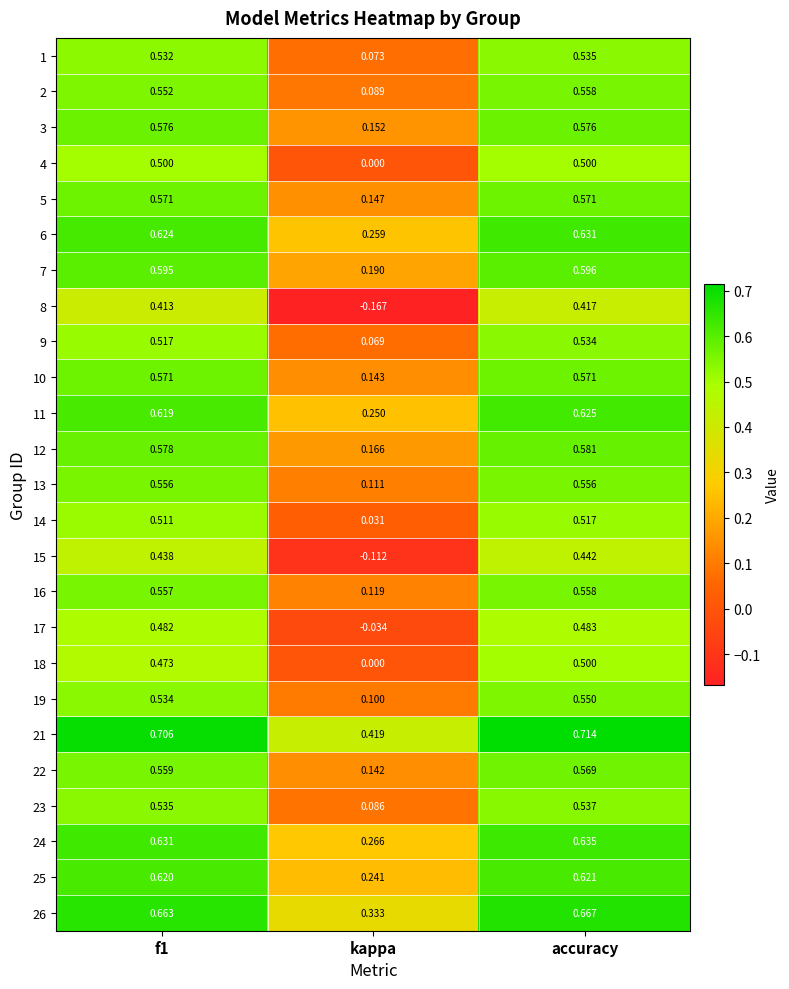

What is the total value across all series at accuracy?

14.0